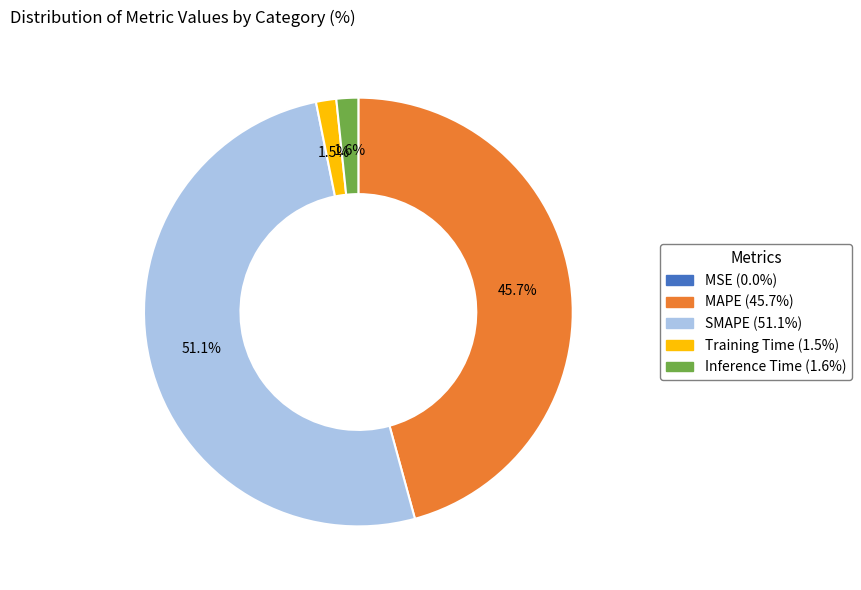

To the nearest percent, what percentage of the pie is SMAPE?

51%